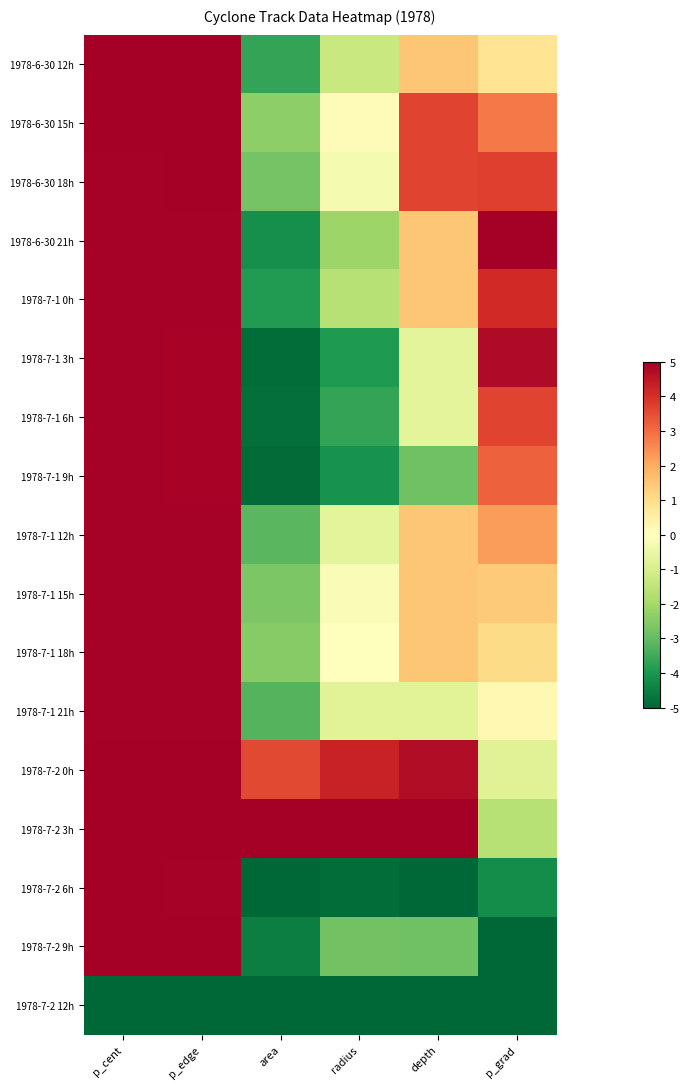

Reading left to right, extract all data points from this chart.

1978-6-30 12h: p_cent=5.0	p_edge=5.0	area=-3.6	radius=-1.3	depth=1.5	p_grad=0.8
1978-6-30 15h: p_cent=5.0	p_edge=5.0	area=-2.4	radius=0.1	depth=3.7	p_grad=2.8
1978-6-30 18h: p_cent=5.0	p_edge=5.0	area=-2.7	radius=-0.2	depth=3.7	p_grad=3.7
1978-6-30 21h: p_cent=4.9	p_edge=4.9	area=-4.2	radius=-2.1	depth=1.5	p_grad=5.0
1978-7-1 0h: p_cent=4.9	p_edge=4.9	area=-3.9	radius=-1.6	depth=1.5	p_grad=4.1
1978-7-1 3h: p_cent=4.9	p_edge=4.9	area=-4.9	radius=-3.9	depth=-0.7	p_grad=4.7
1978-7-1 6h: p_cent=4.9	p_edge=4.9	area=-4.8	radius=-3.6	depth=-0.7	p_grad=3.6
1978-7-1 9h: p_cent=4.9	p_edge=4.9	area=-4.9	radius=-4.1	depth=-2.8	p_grad=3.2
1978-7-1 12h: p_cent=4.9	p_edge=4.9	area=-3.1	radius=-0.7	depth=1.5	p_grad=2.2
1978-7-1 15h: p_cent=4.9	p_edge=4.9	area=-2.6	radius=-0.1	depth=1.5	p_grad=1.4
1978-7-1 18h: p_cent=4.9	p_edge=4.9	area=-2.5	radius=0.0	depth=1.5	p_grad=1.1
1978-7-1 21h: p_cent=4.9	p_edge=4.9	area=-3.2	radius=-0.8	depth=-0.8	p_grad=0.2
1978-7-2 0h: p_cent=5.0	p_edge=5.0	area=3.6	radius=4.3	depth=4.7	p_grad=-0.8
1978-7-2 3h: p_cent=5.0	p_edge=5.0	area=5.0	radius=5.0	depth=5.0	p_grad=-1.6
1978-7-2 6h: p_cent=5.0	p_edge=4.9	area=-5.0	radius=-4.9	depth=-5.0	p_grad=-4.2
1978-7-2 9h: p_cent=5.0	p_edge=5.0	area=-4.5	radius=-2.8	depth=-2.8	p_grad=-5.0
1978-7-2 12h: p_cent=-5.0	p_edge=-5.0	area=-5.0	radius=-5.0	depth=-5.0	p_grad=-5.0